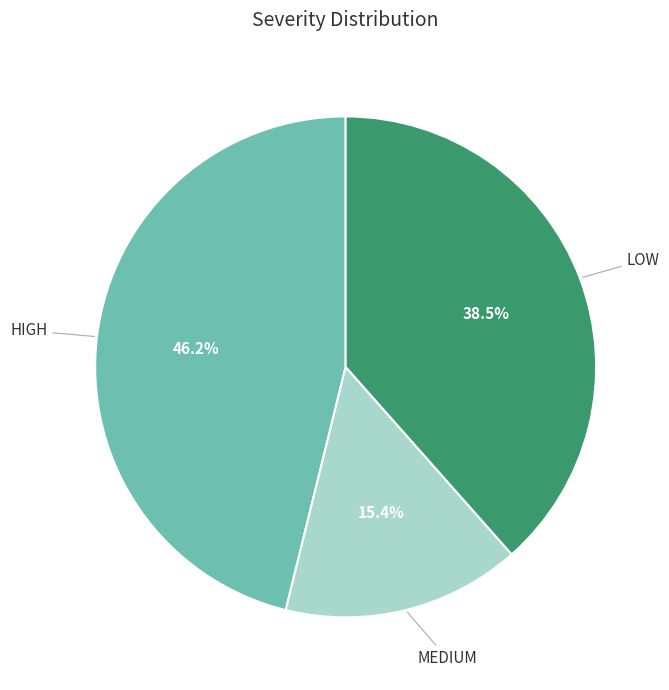

To the nearest percent, what portion does MEDIUM represent?

15%